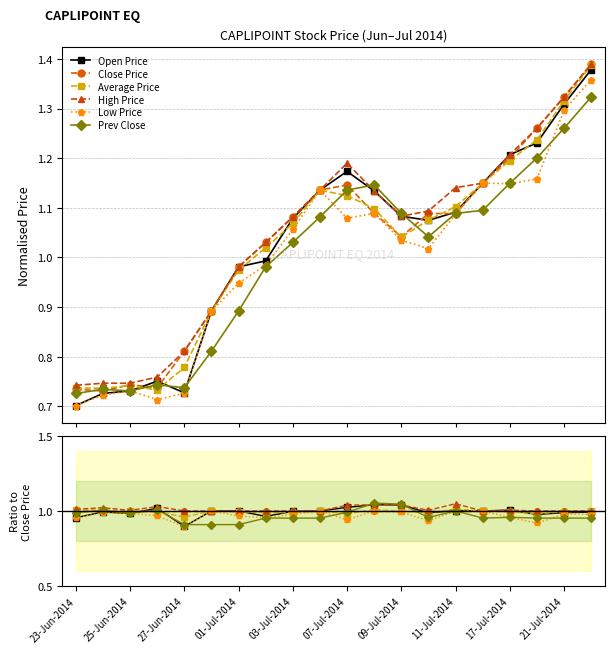

What is the total value across all series at 19?

5.9